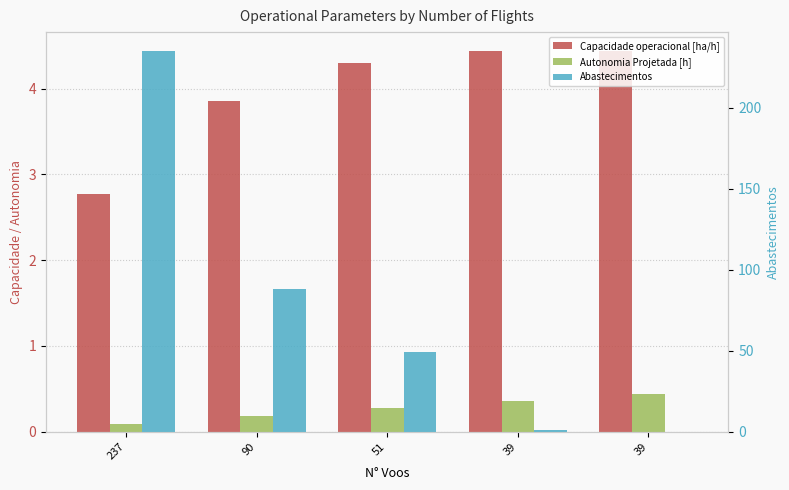

List the labels in order of Autonomia Projetada [h] value, largest first.

39, 39, 51, 90, 237